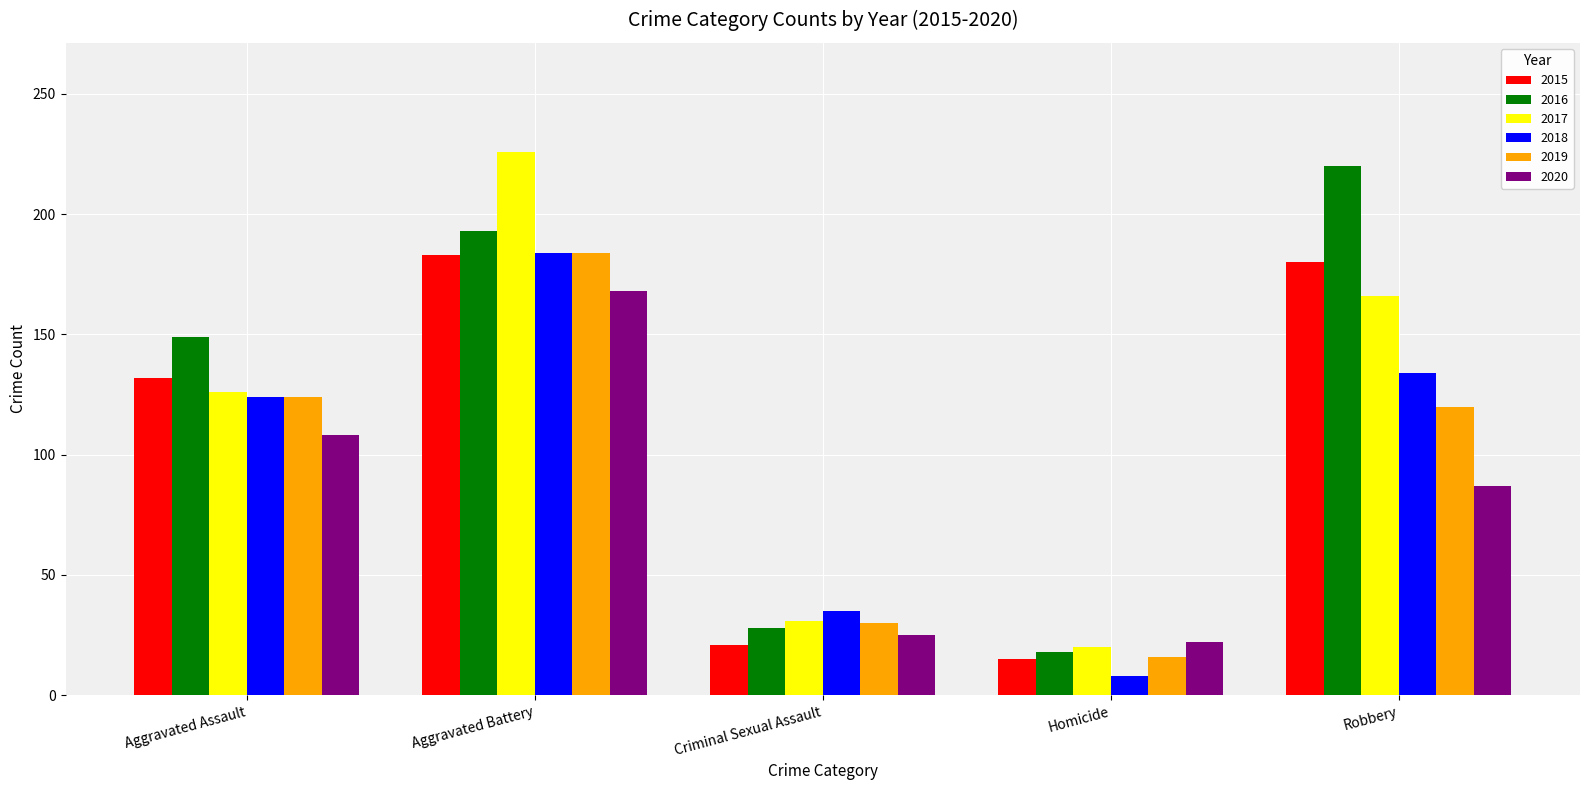

What is the value of the 2018 bar at the 1st from the left?

124